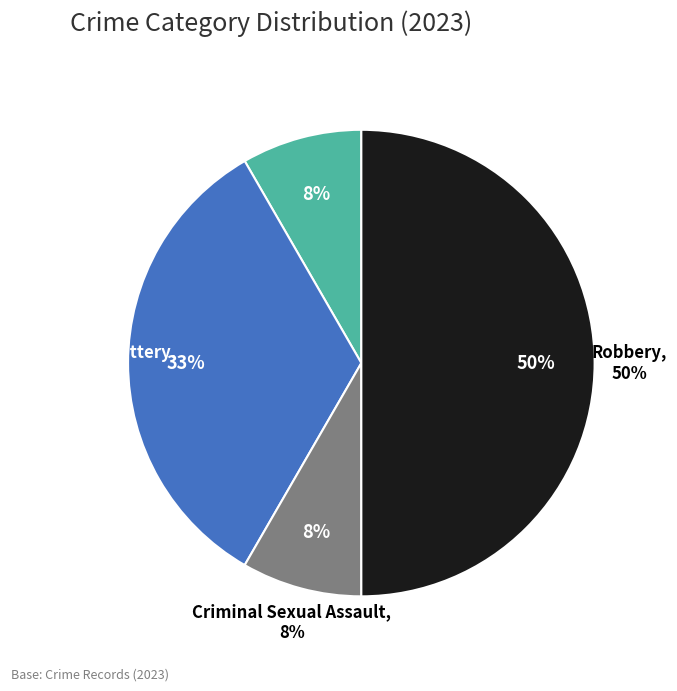

Rank the categories by value from lowest to highest.

Aggravated Assault, Criminal Sexual Assault, Aggravated Battery, Robbery